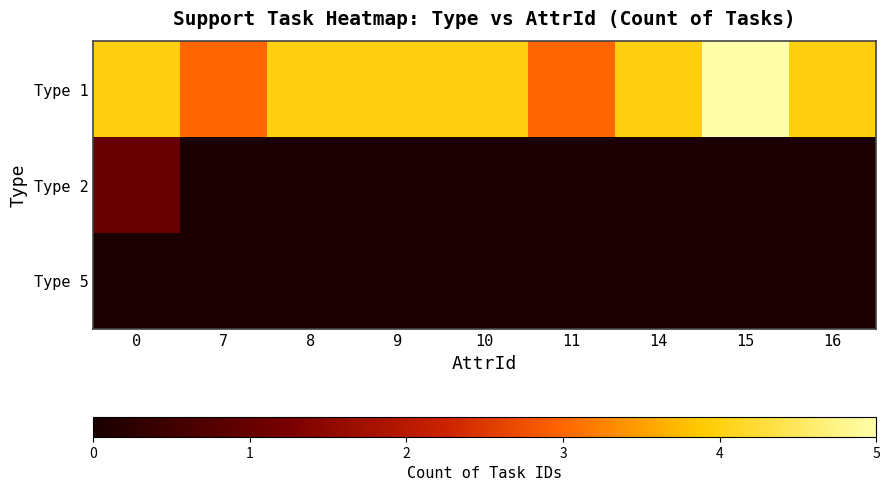

Which series has the widest spread of values?

Type 1